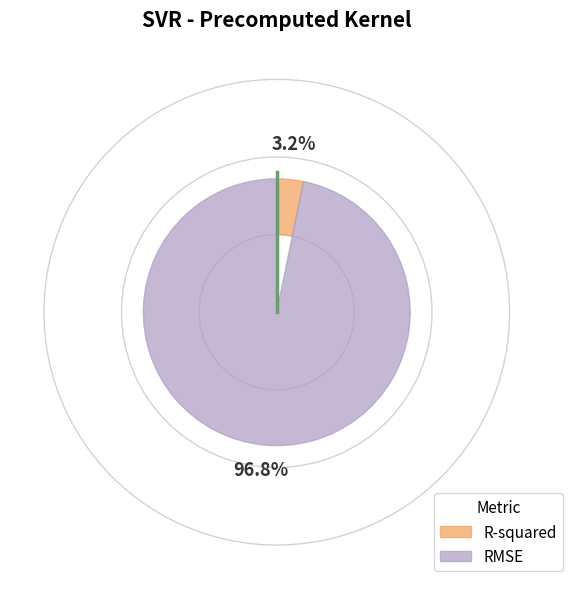

To the nearest percent, what is the difference between the largest and smallest slice percentages?

94%